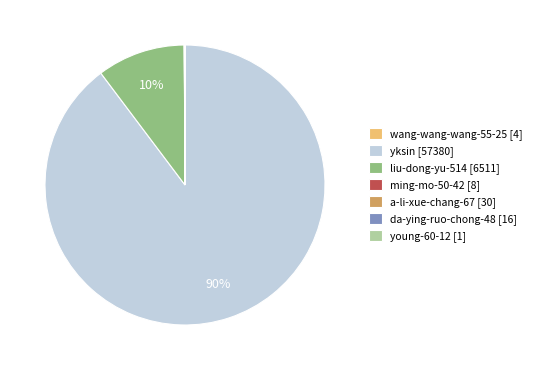

What is the largest slice in the pie chart?

yksin